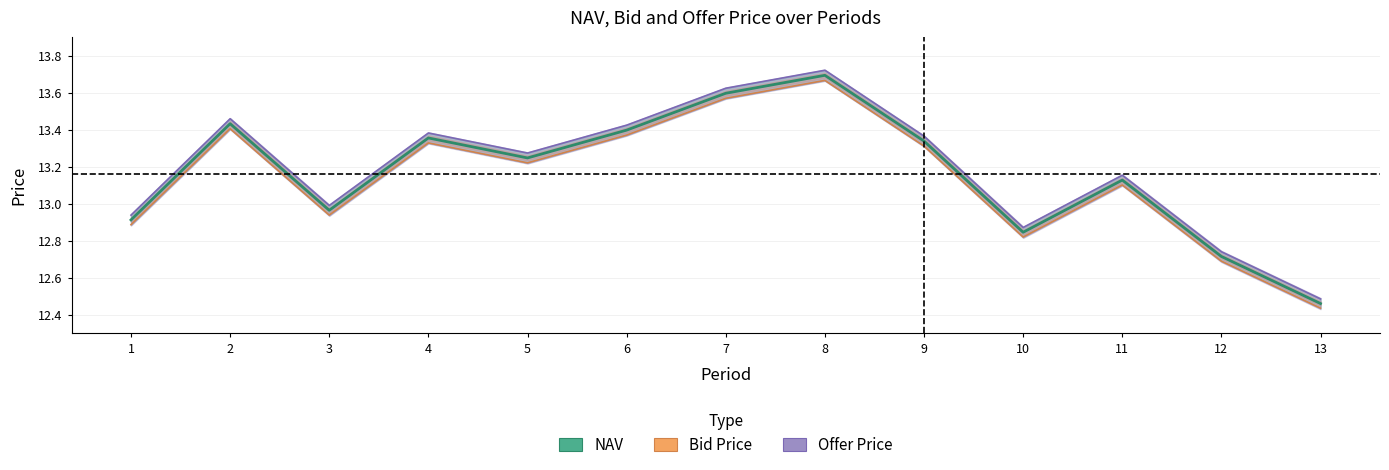

What is the difference between the second highest and minimum values in the Offer Price series?

1.1